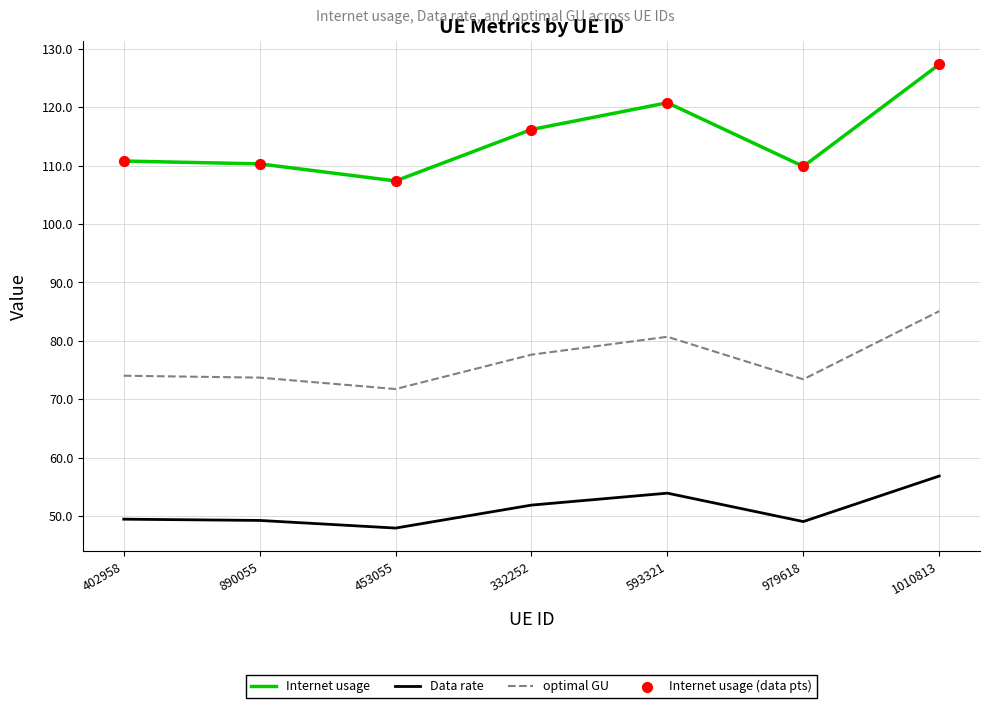

What is the total value across all series at 1010813?

269.3